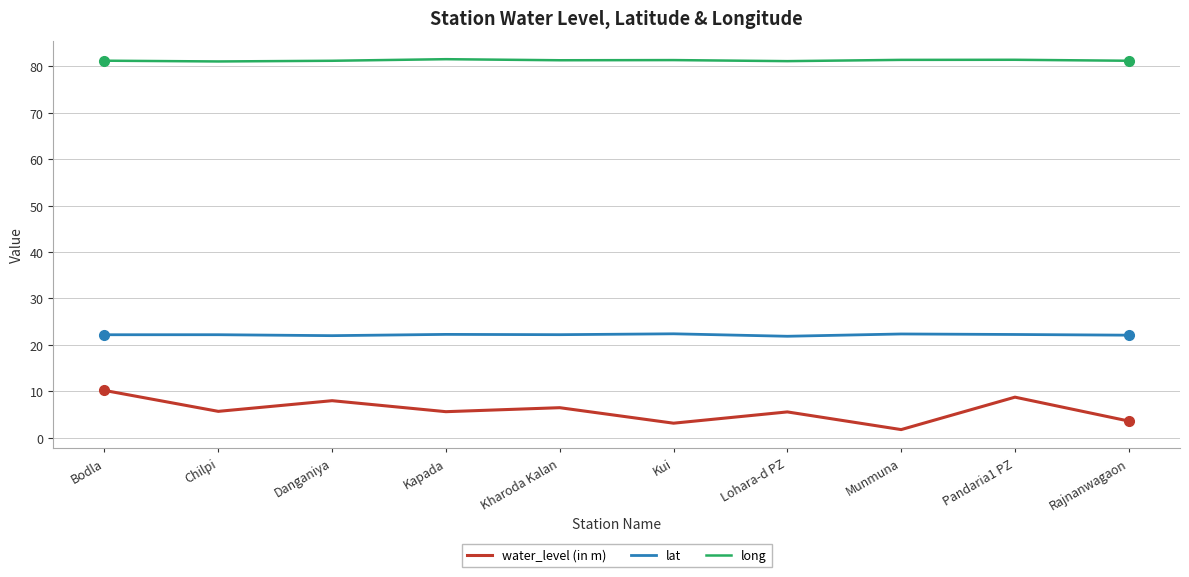

True or false: lat and long cross at least once.

False